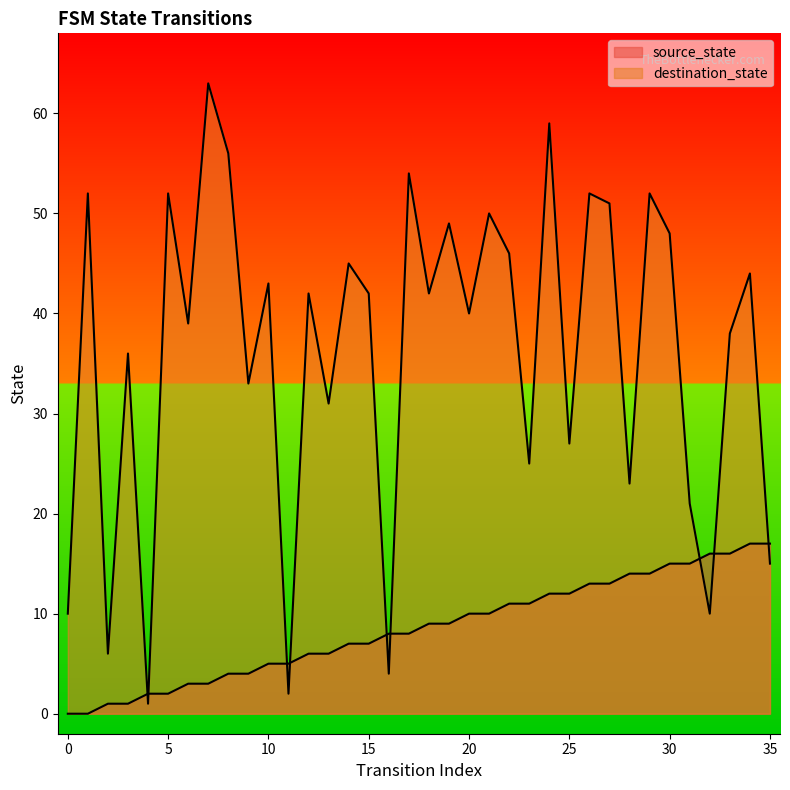

Where is the first local minimum for destination_state?

2